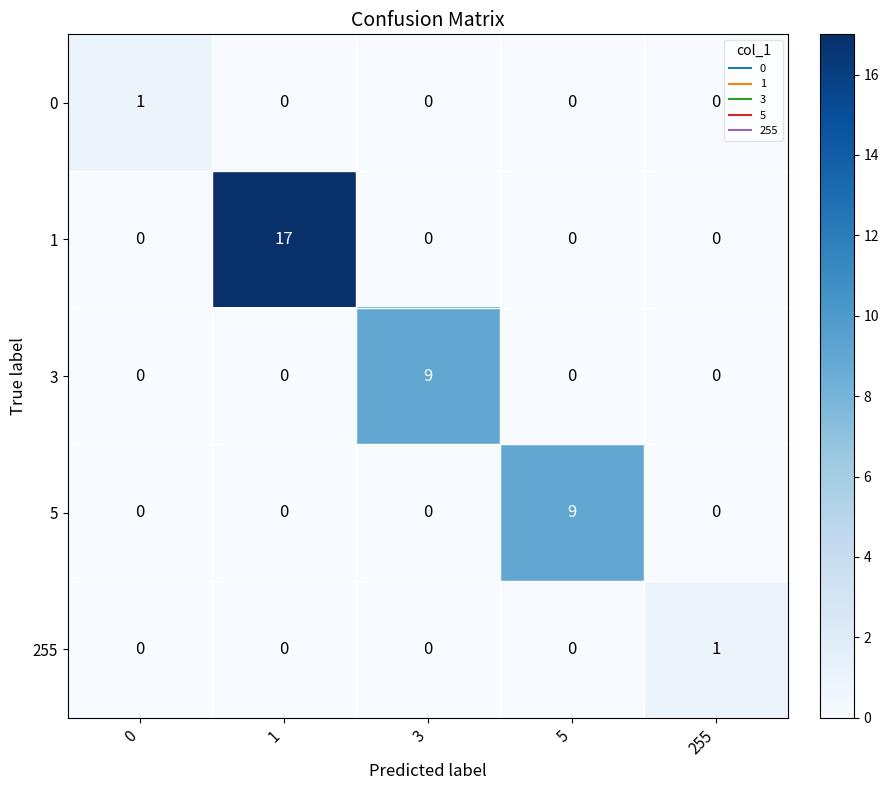

Reading right to left, what are all the values shown in this chart?

0: 0	0	0	0	1
1: 0	0	0	17	0
3: 0	0	9	0	0
5: 0	9	0	0	0
255: 1	0	0	0	0